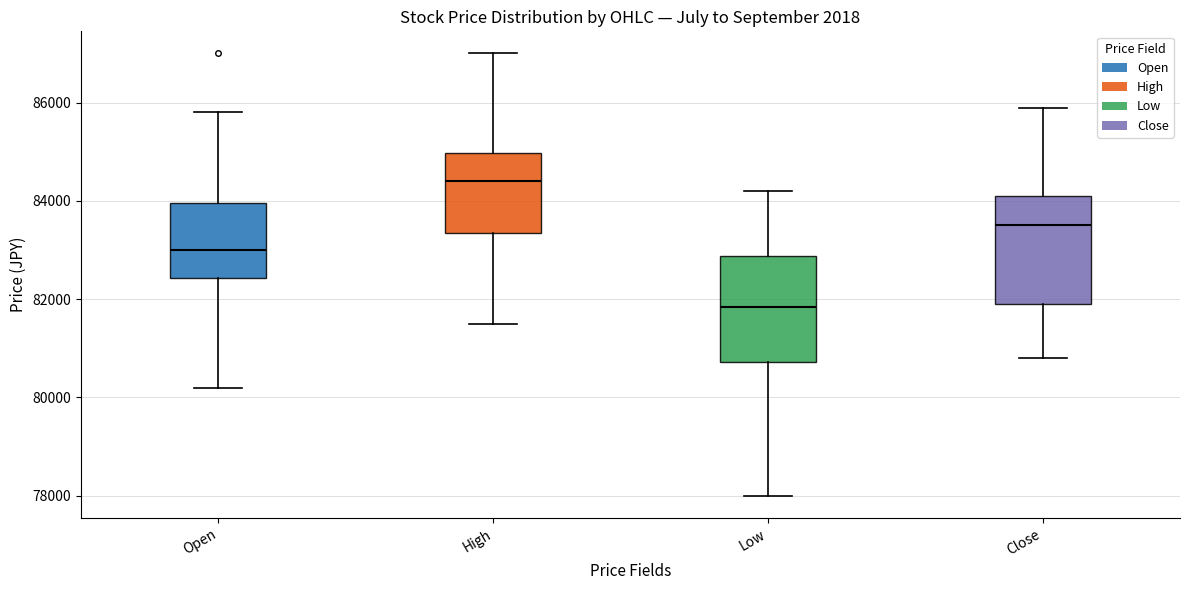

Where does the lower whisker of the box for Close end on the y-axis? The values are not printed on the chart, so give them approximately, as read against the axis.

80800